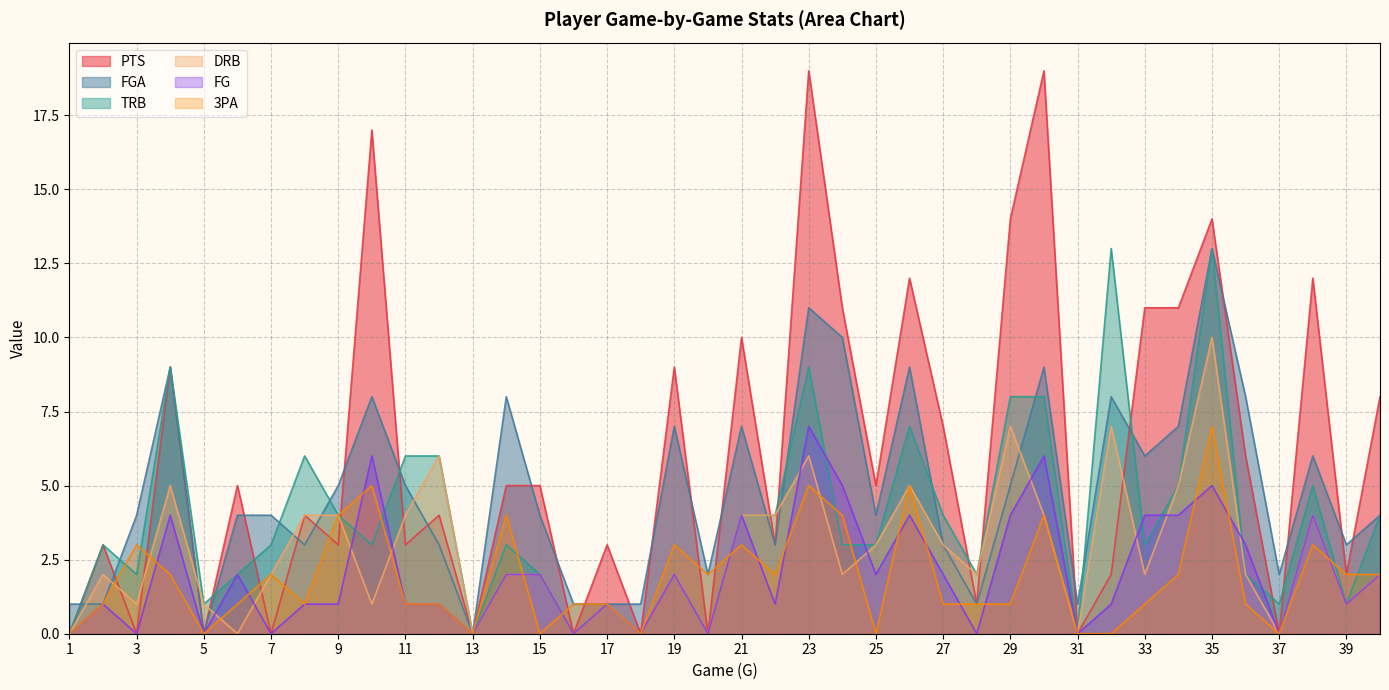

How many 3PA values are between 1 and 3?

23